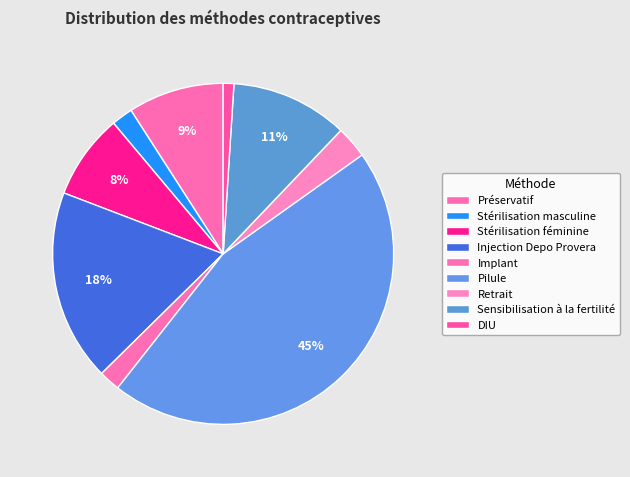

To the nearest percent, what percentage of the pie is Pilule?

45%